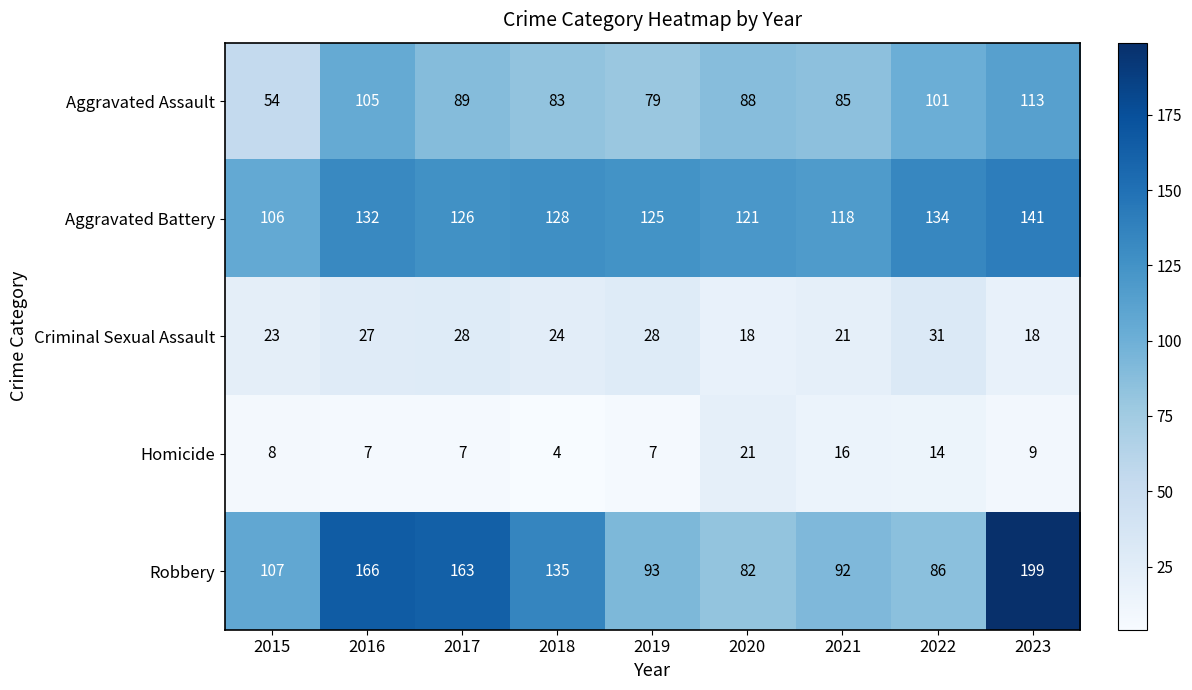

What is the approximate value of Robbery at 2015, to the nearest 5?

105